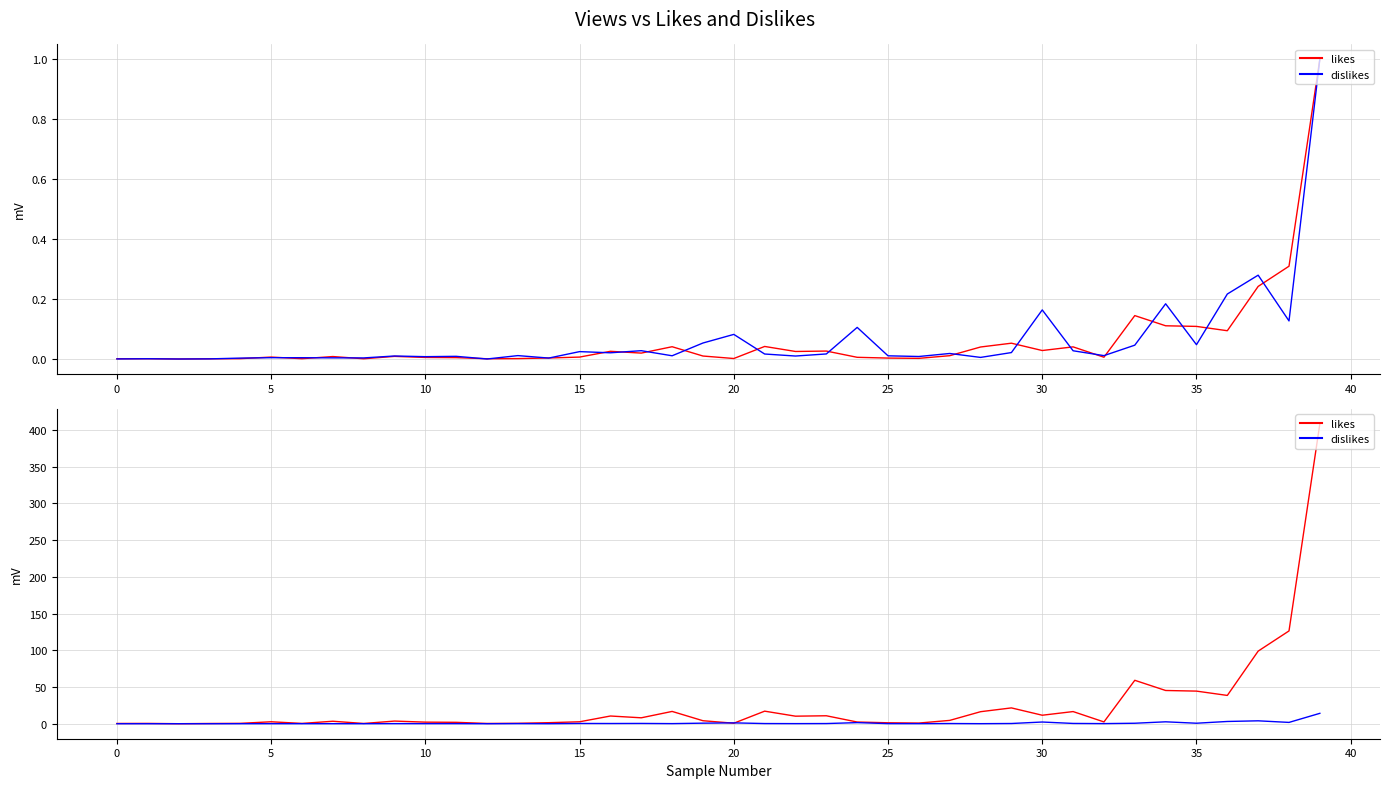

How many data points in likes are less than 3?

19